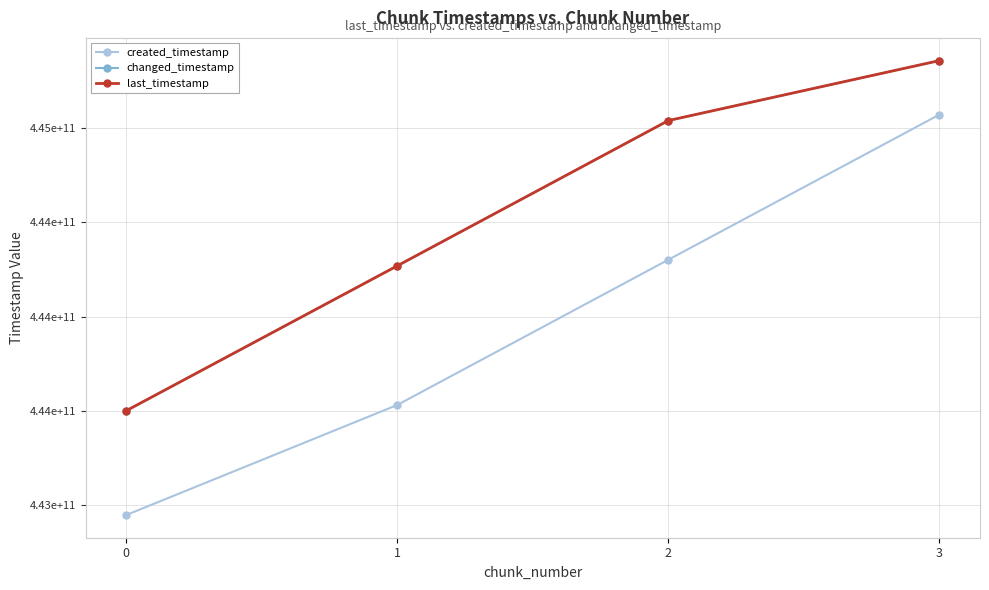

What is the sum of all changed_timestamp values?

1778165831155